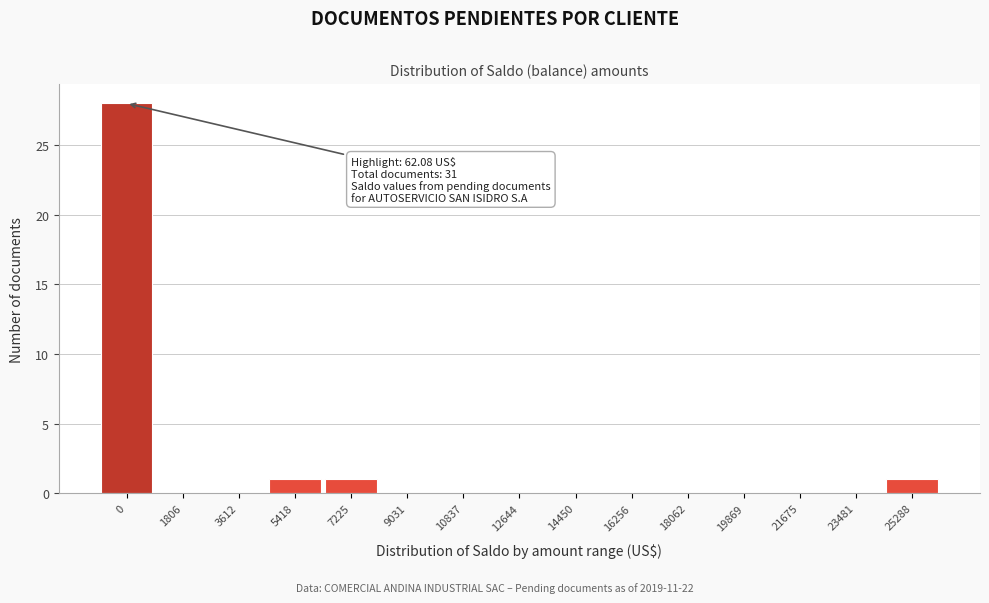

Reading left to right, extract all data points from this chart.

0=28	1806=0	3612=0	5418=1	7225=1	9031=0	10837=0	12644=0	14450=0	16256=0	18062=0	19869=0	21675=0	23481=0	25288=1